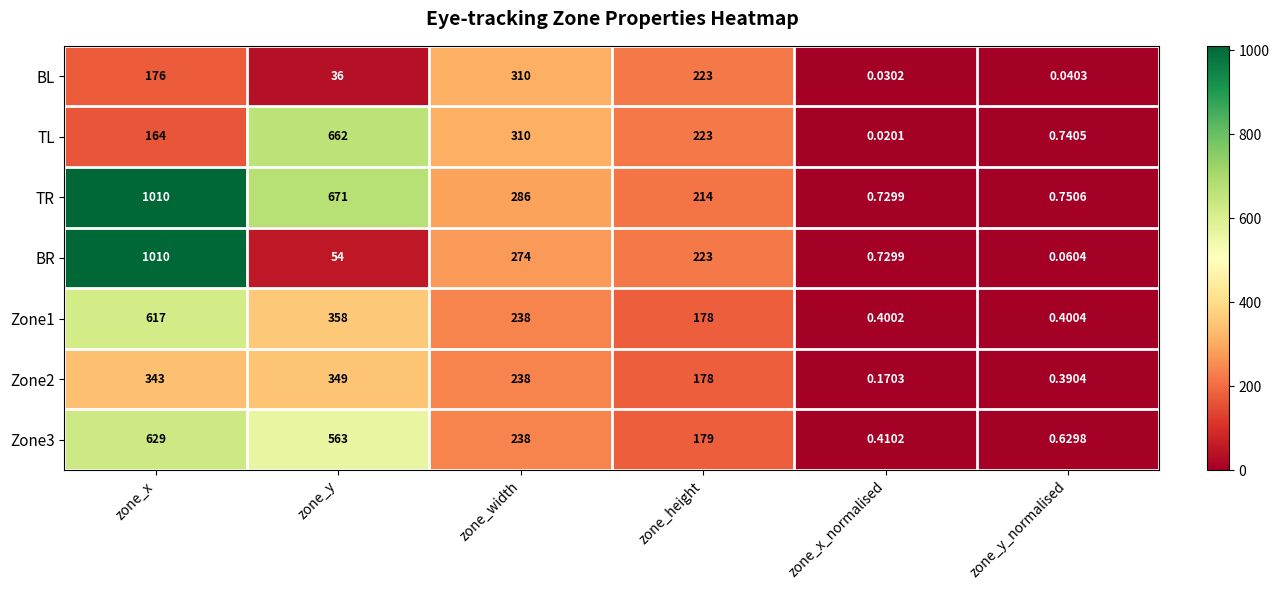

How many categories are shown in the chart?

6